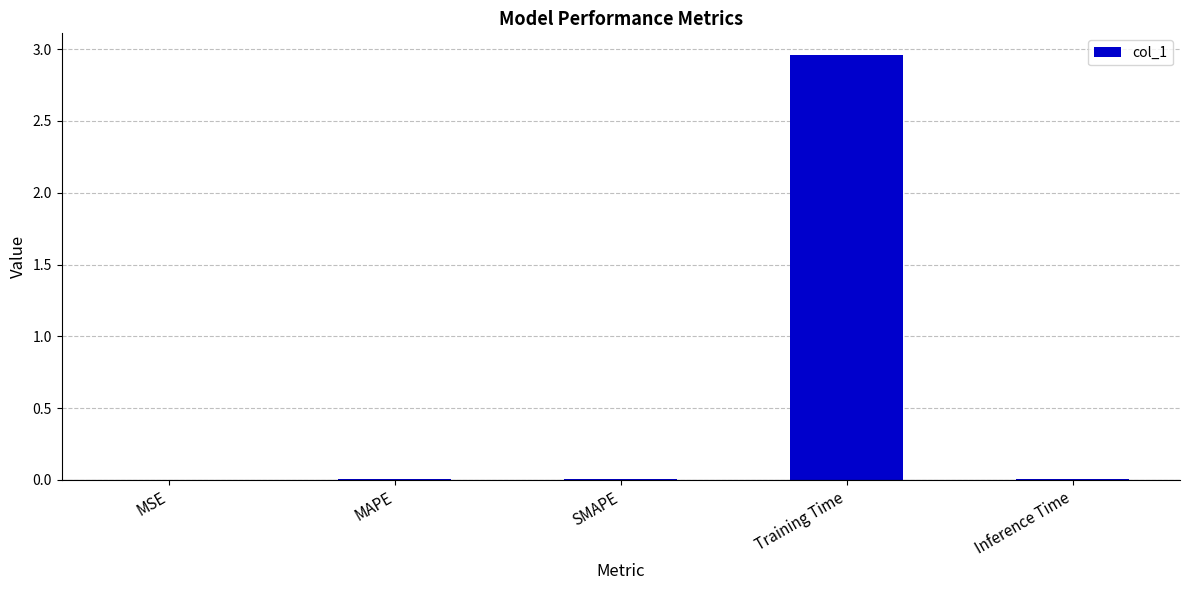

Are the bars horizontal?

No